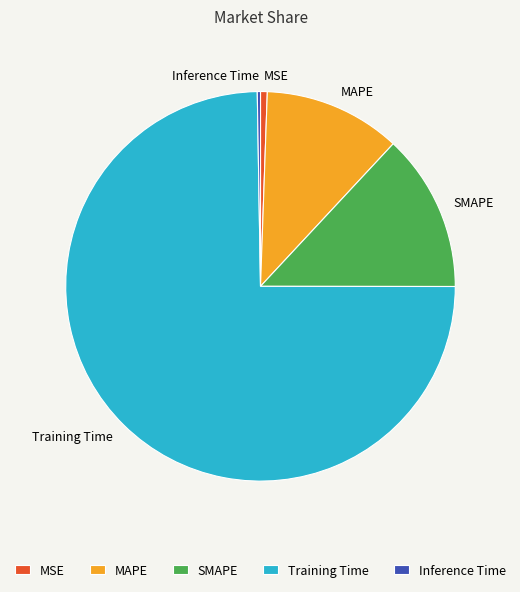

The MSE slice represents 1% of the pie. True or false?

True